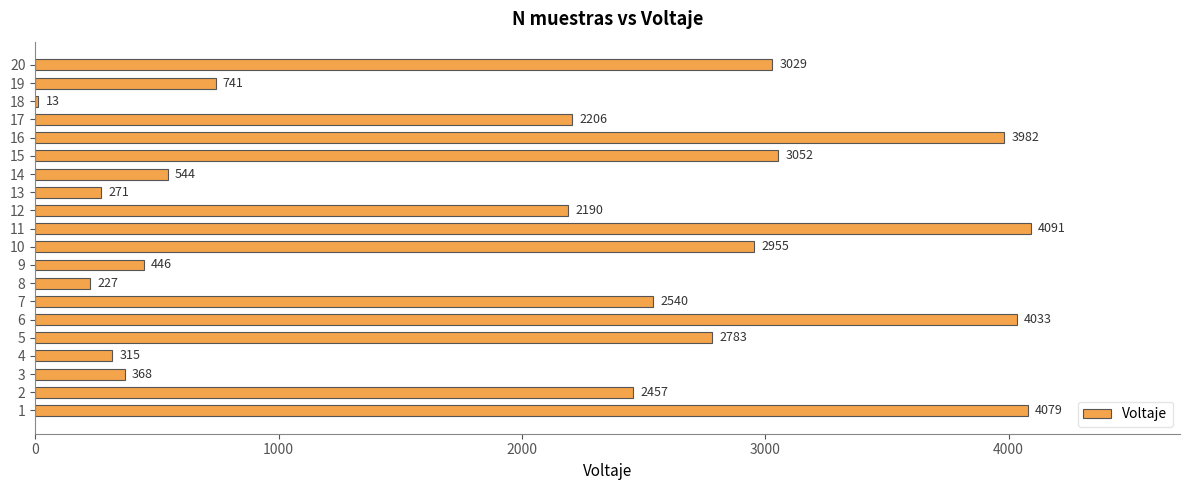

Which label corresponds to the largest value in the chart?

11